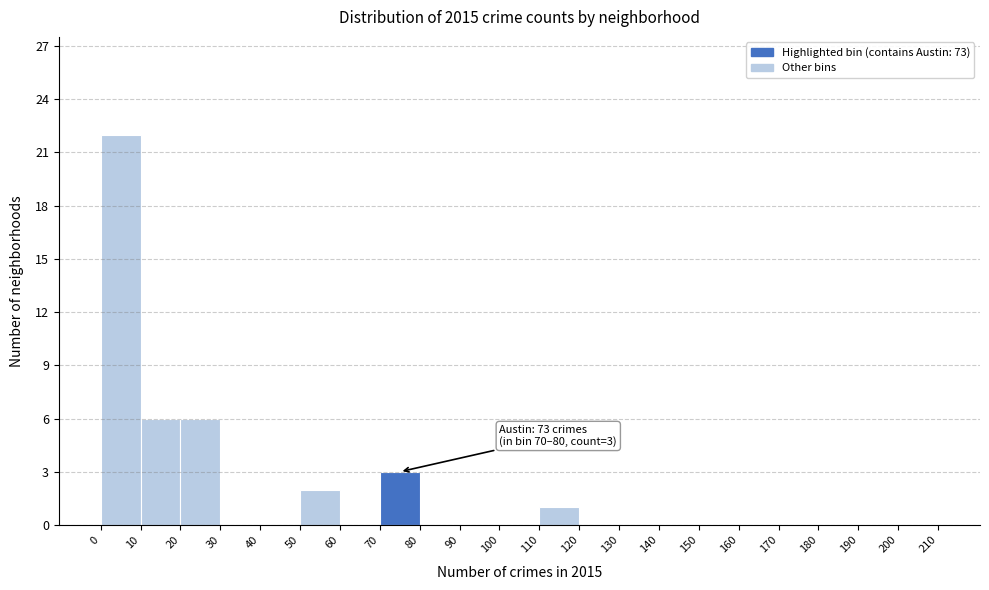

Over which range of the x-axis is the bar tallest?

0 to 10